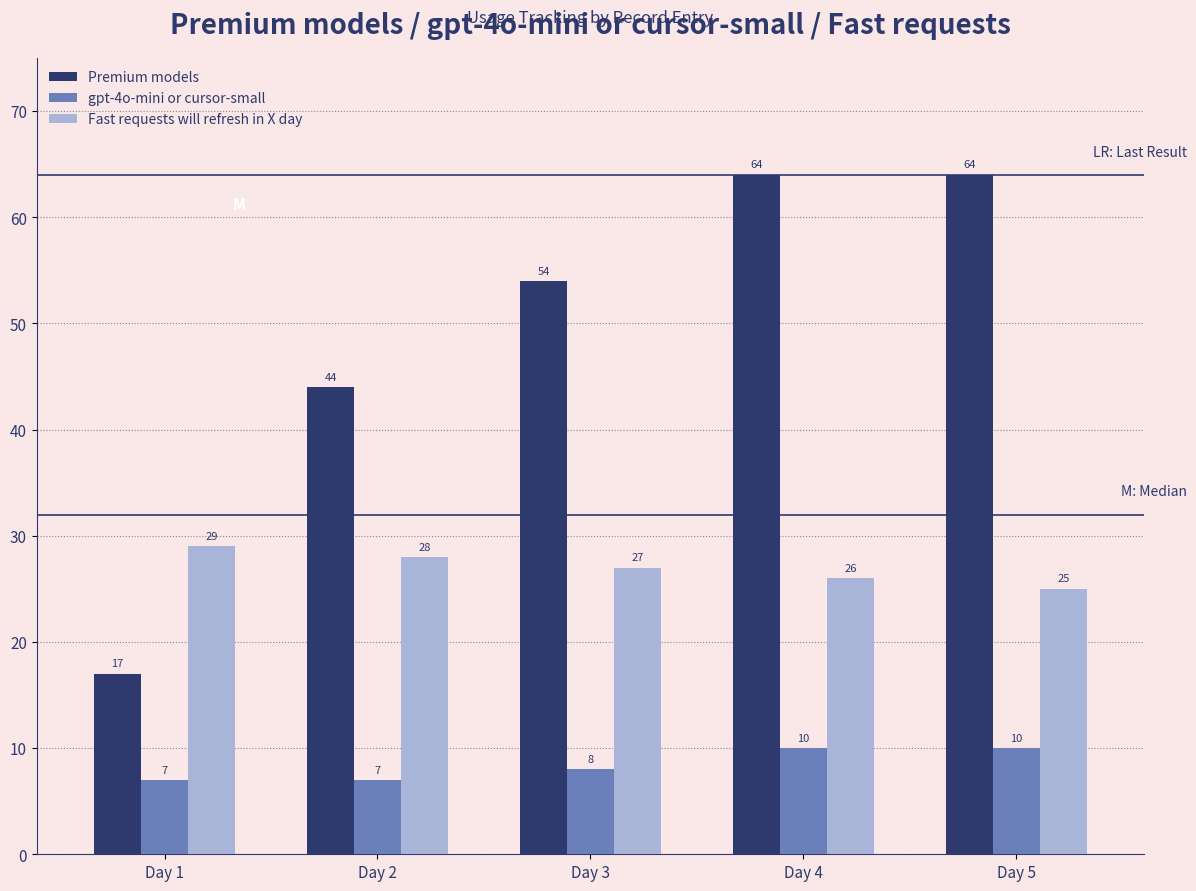

The value of Fast requests will refresh in X day at Day 2 is 9. True or false?

False